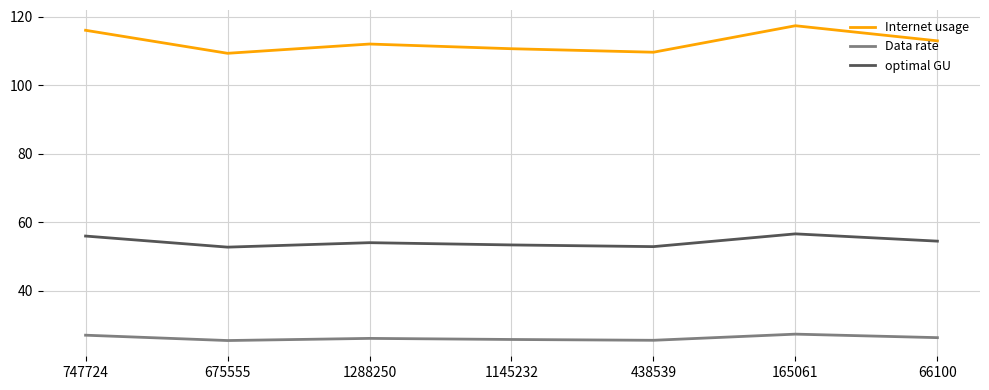

The value of Internet usage at 1145232 is 44.2. True or false?

False